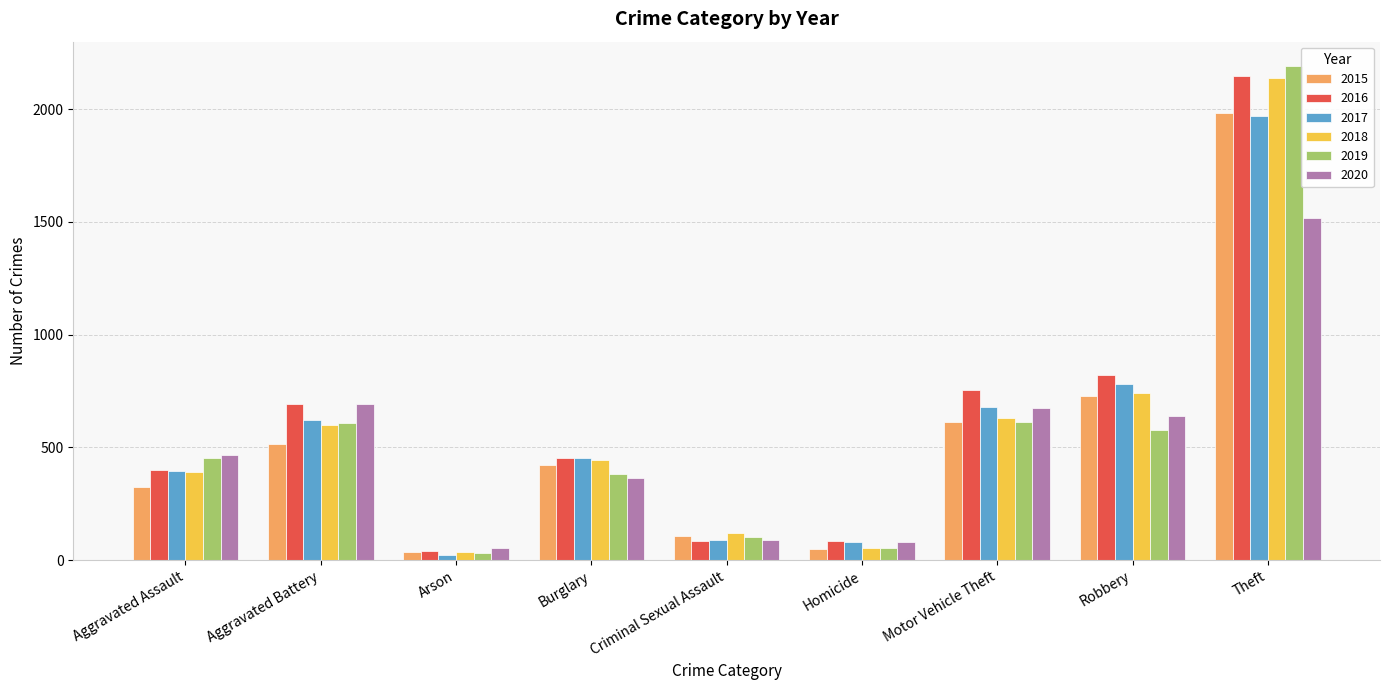

What are all the series names shown in the legend?

2015, 2016, 2017, 2018, 2019, 2020